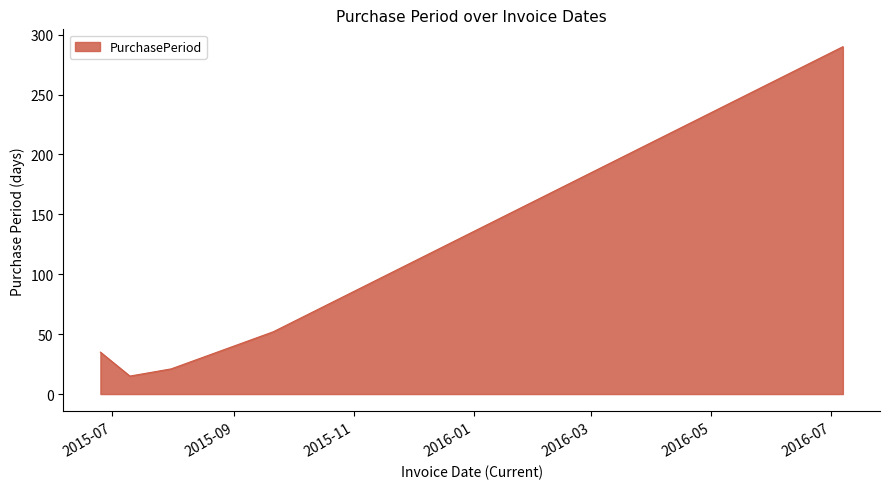

How many series are shown in this chart?

1